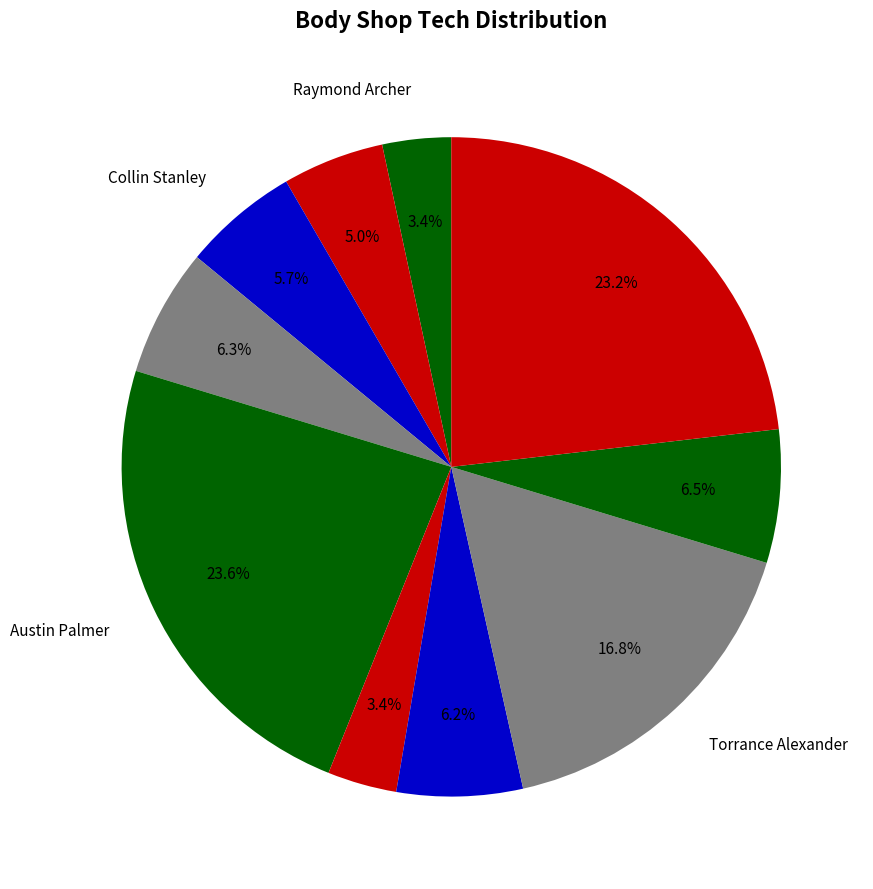

How many segments does this pie chart have?

10